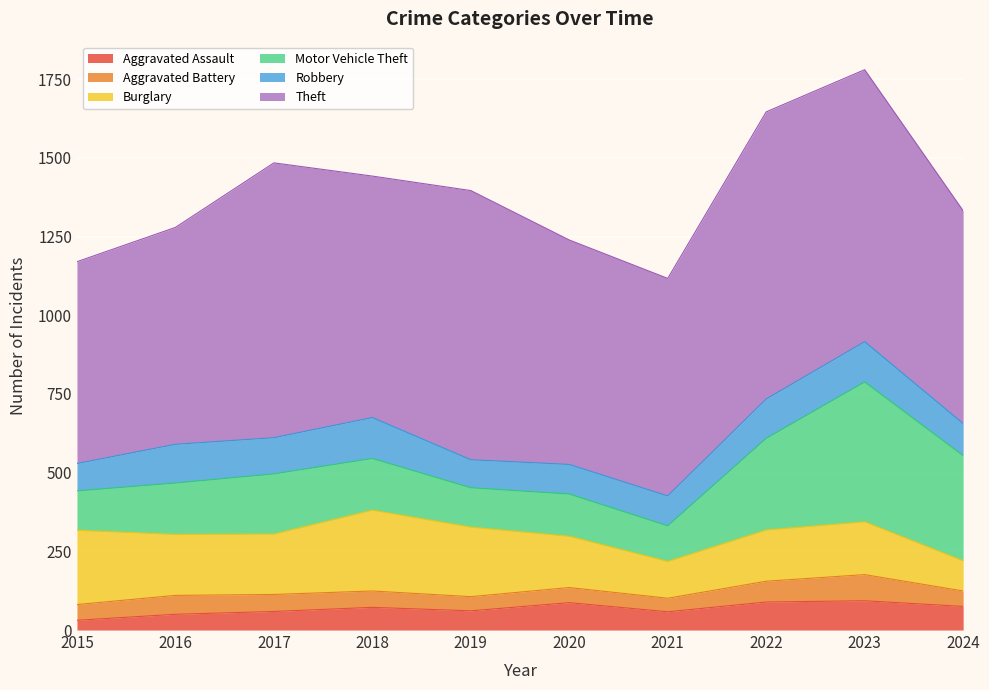

Count the number of data series in this chart.

6